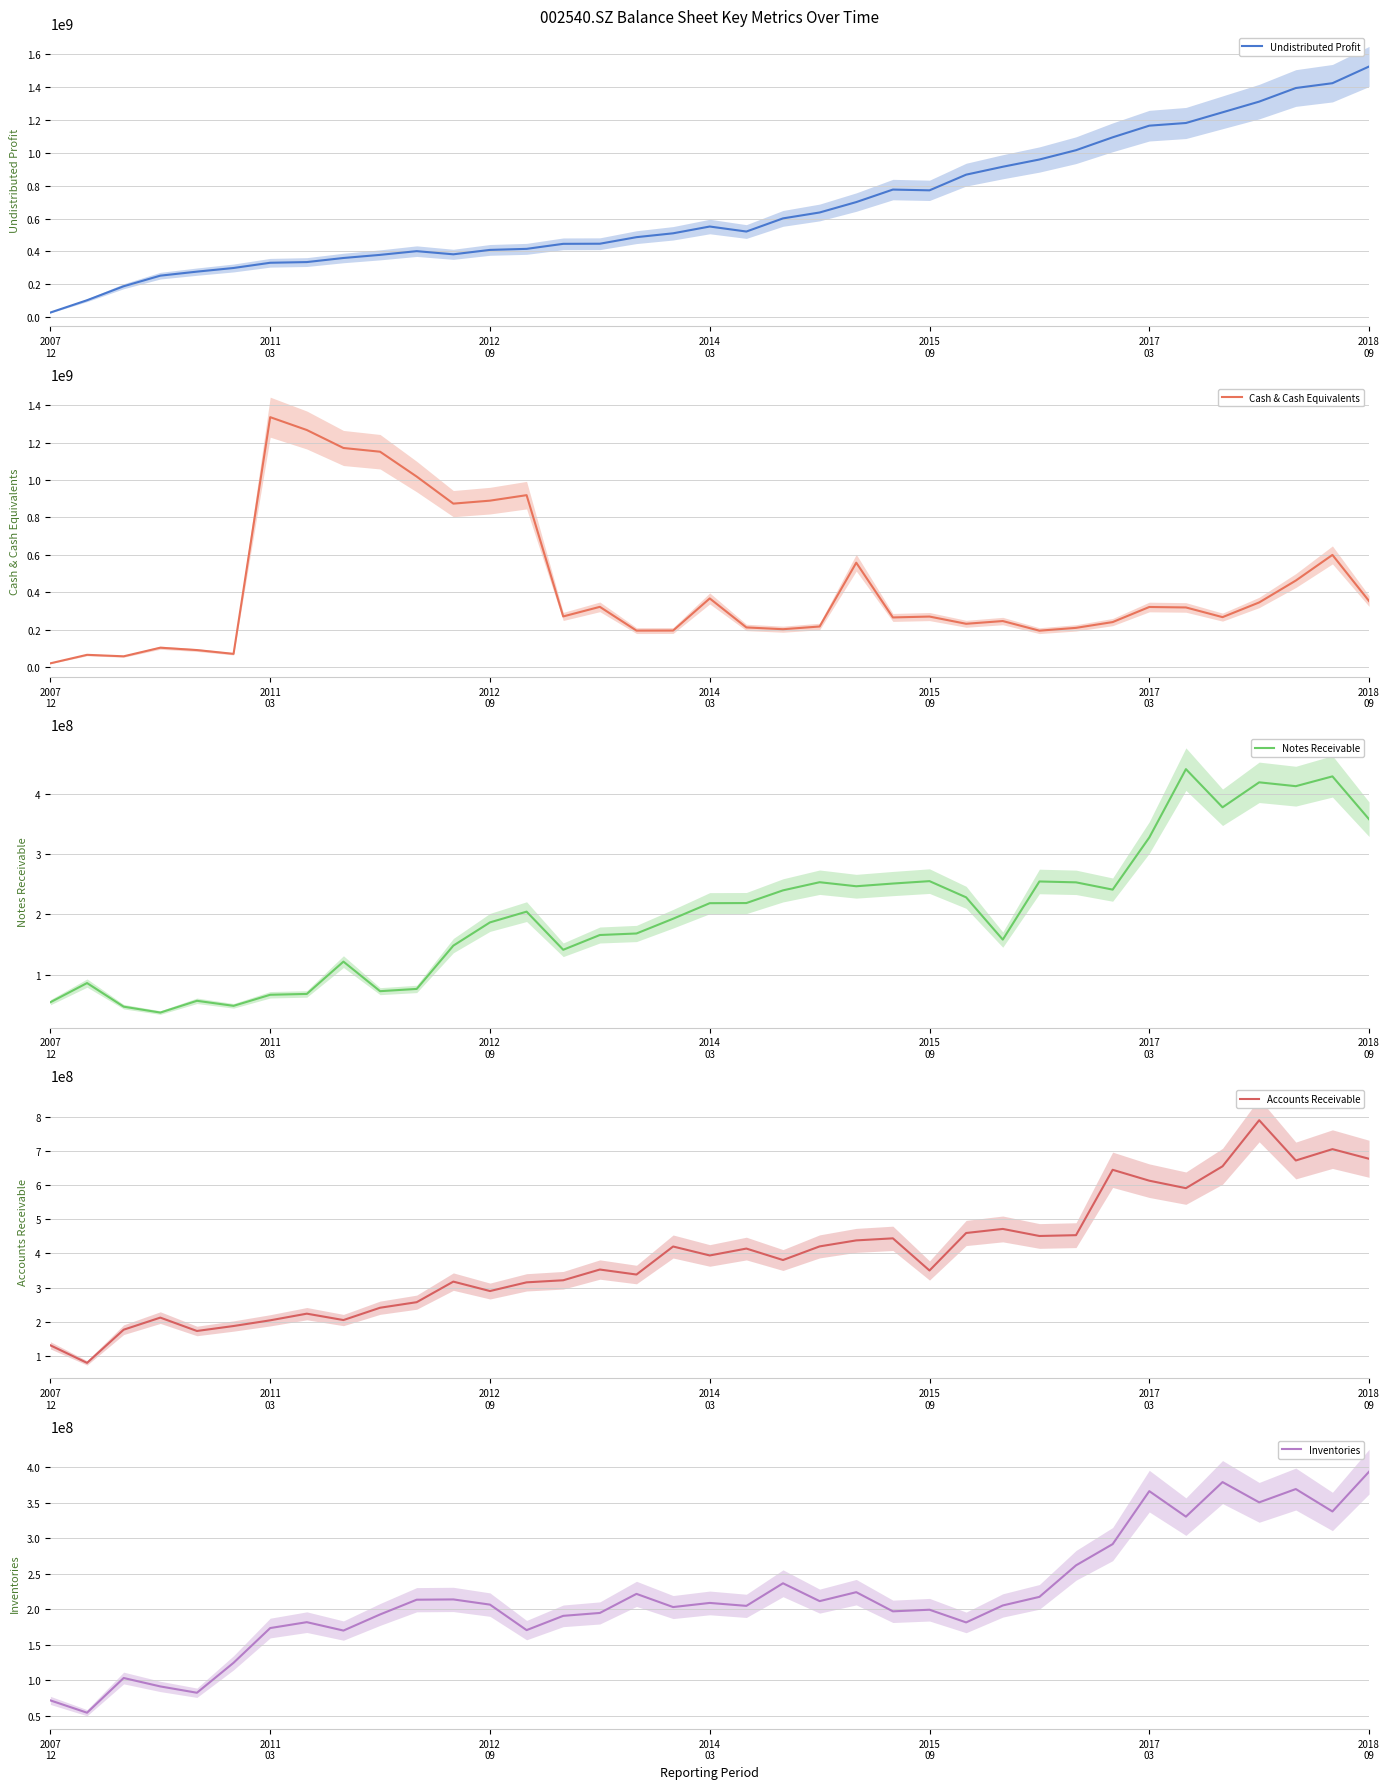

What is the difference between the maximum and minimum values in the Inventories series?

339737496.8